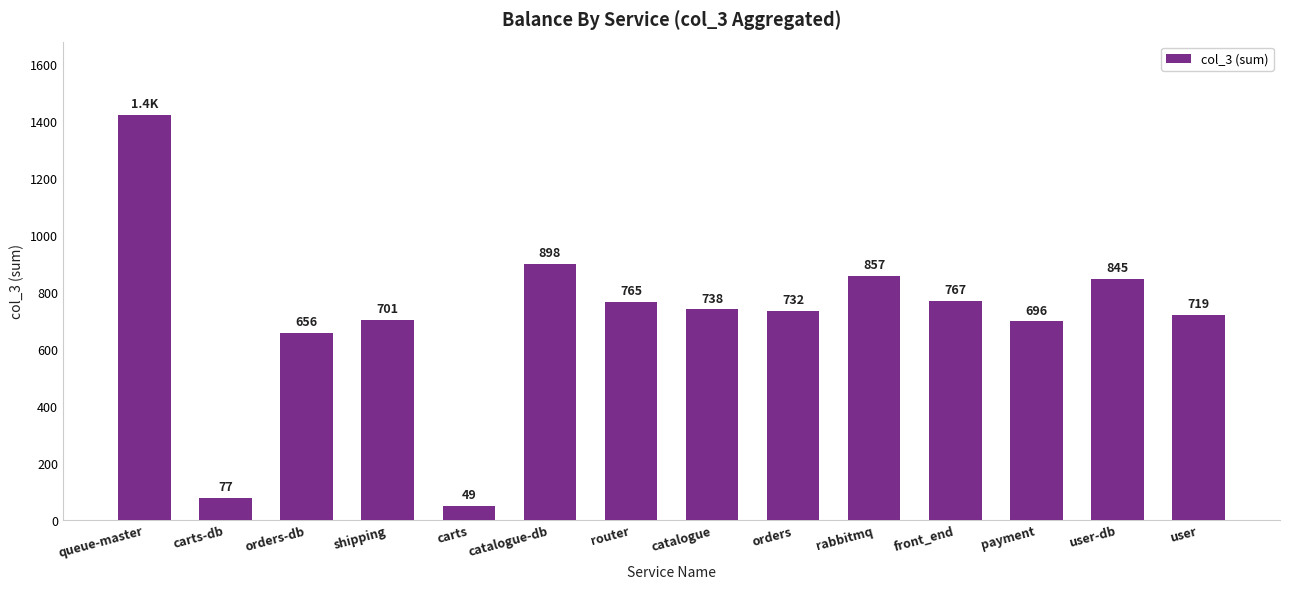

How many data points are less than 738?

7